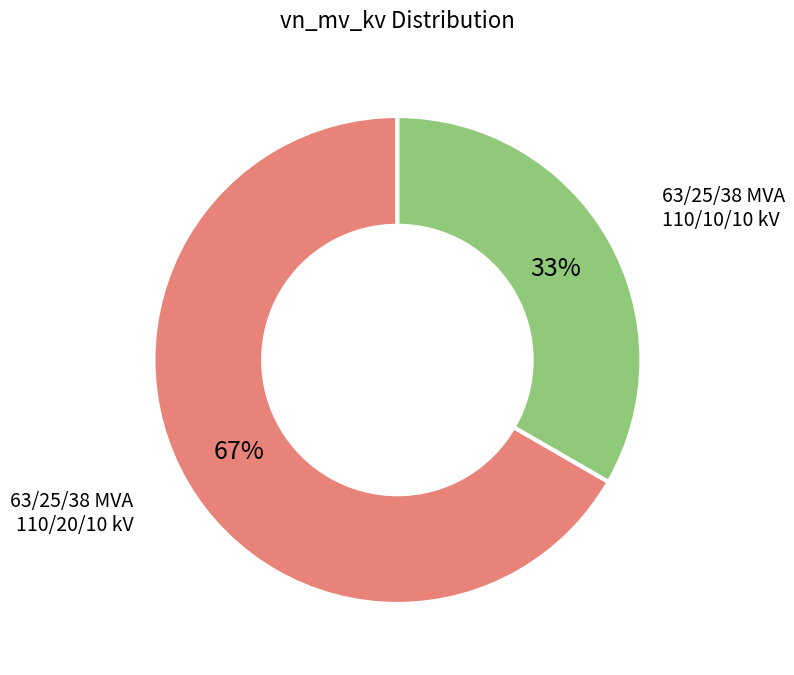

Is there a majority slice in this chart?

Yes